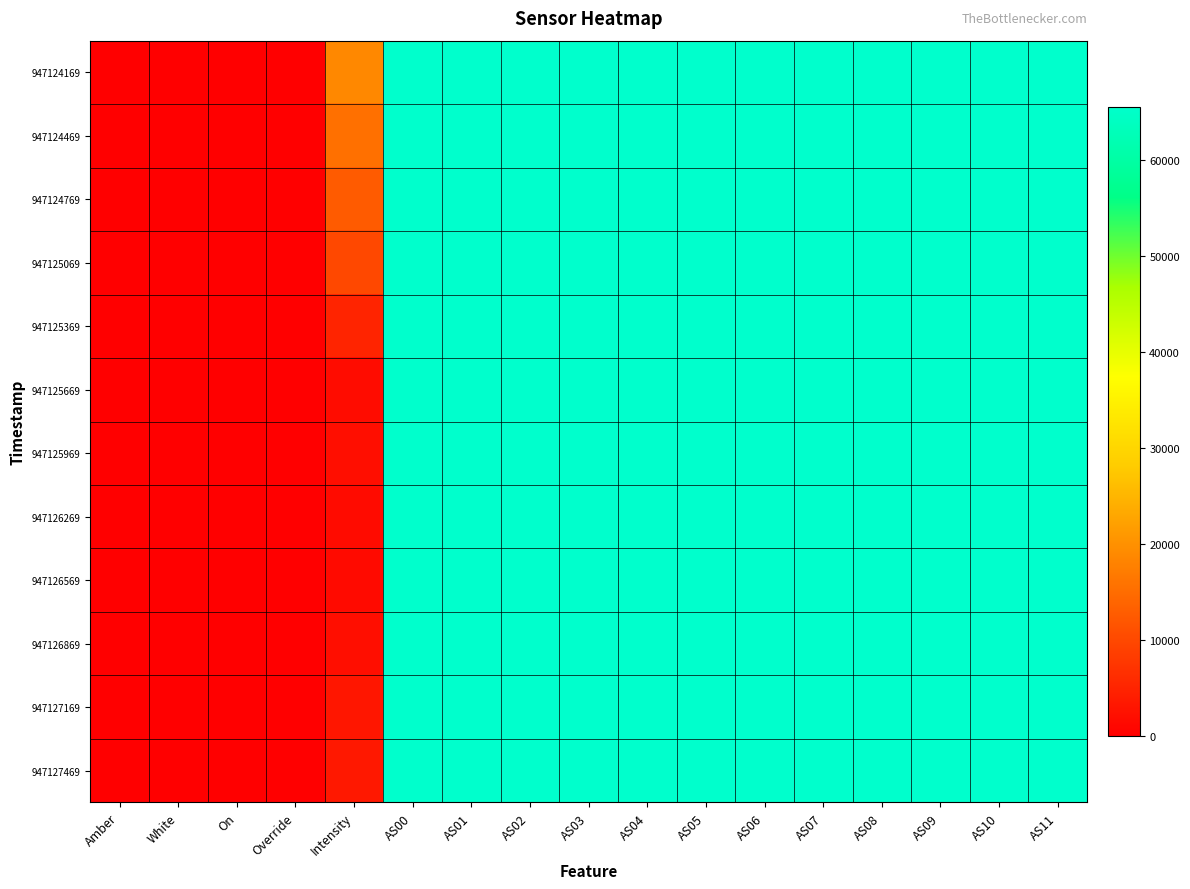

Between On and AS07, which series saw the biggest shift?

947124169